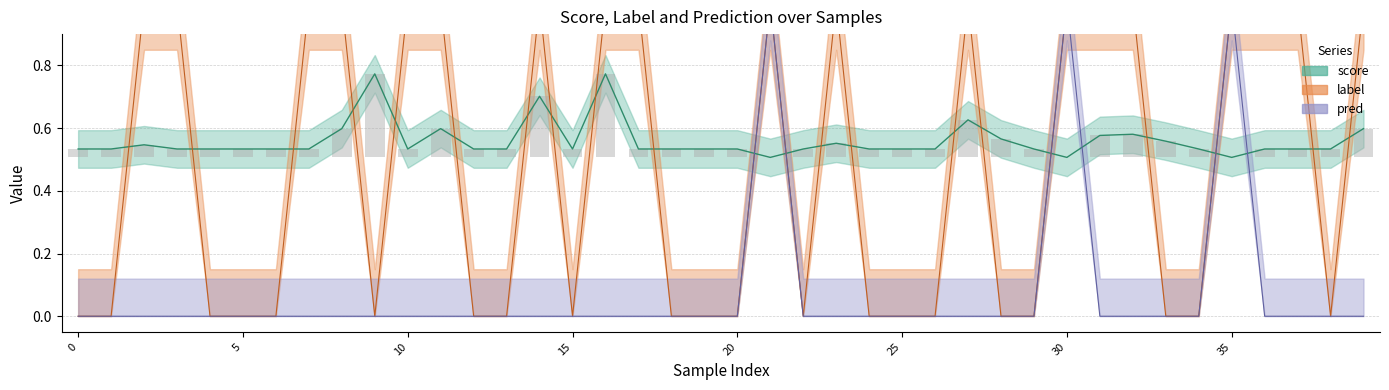

How many data points does each series have?

40